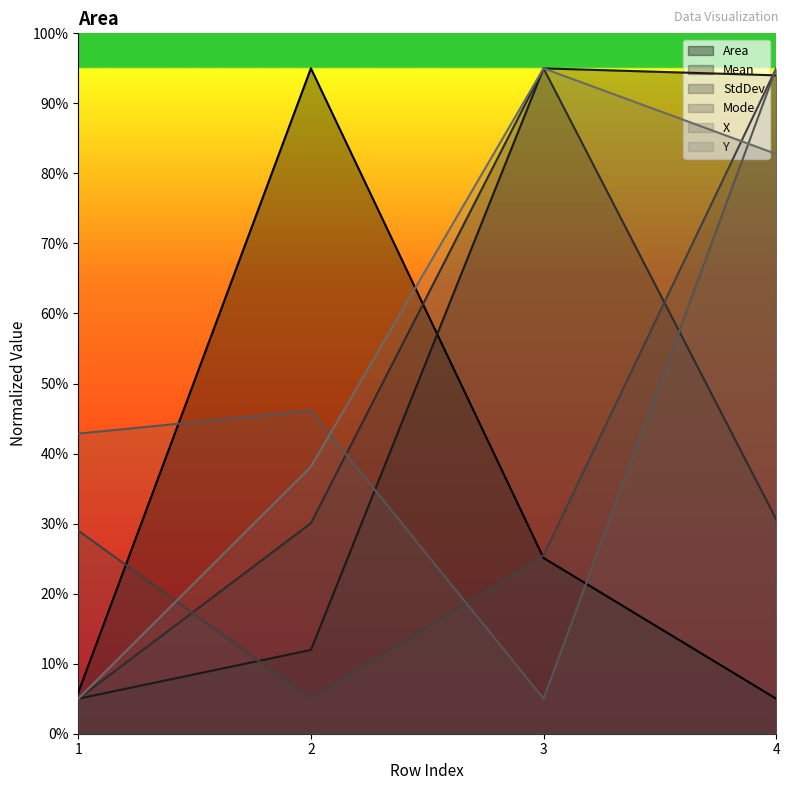

What is the smallest value displayed?

5.0